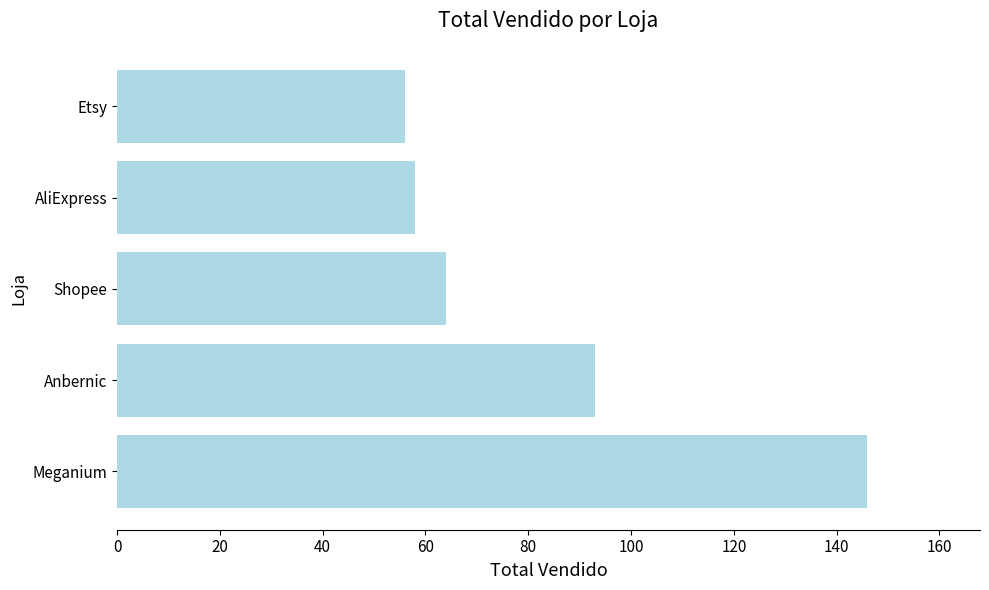

Count the number of data series in this chart.

1